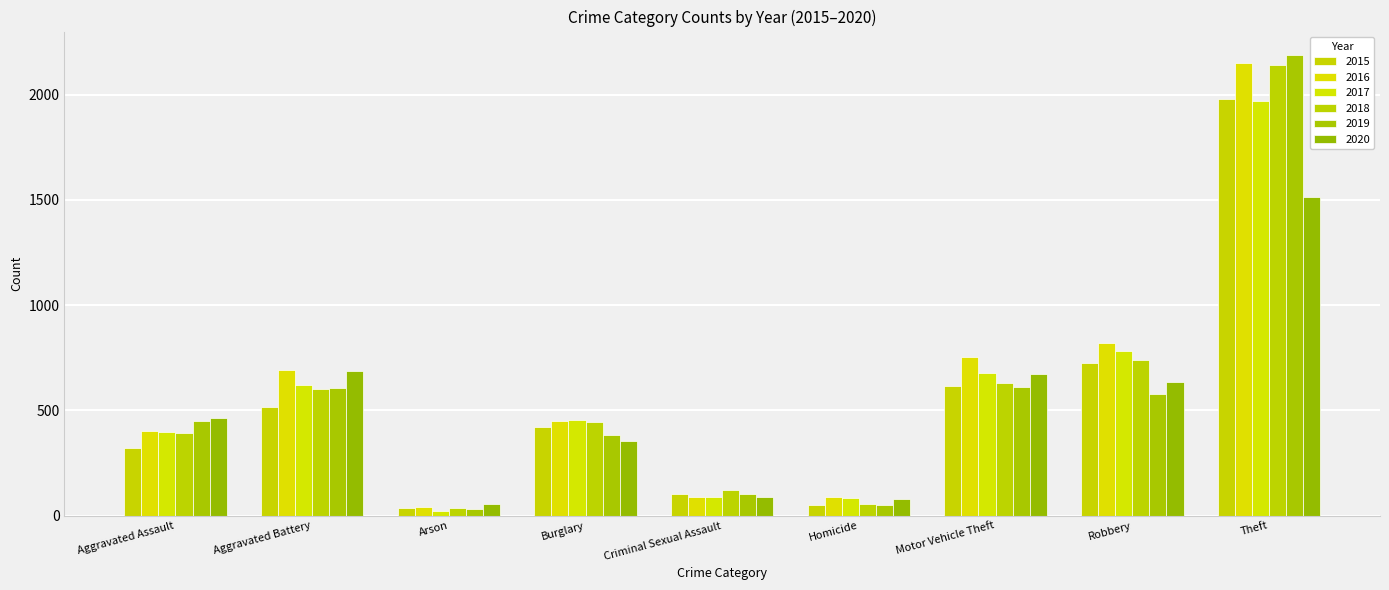

Read the 2017 value at Aggravated Battery.

623